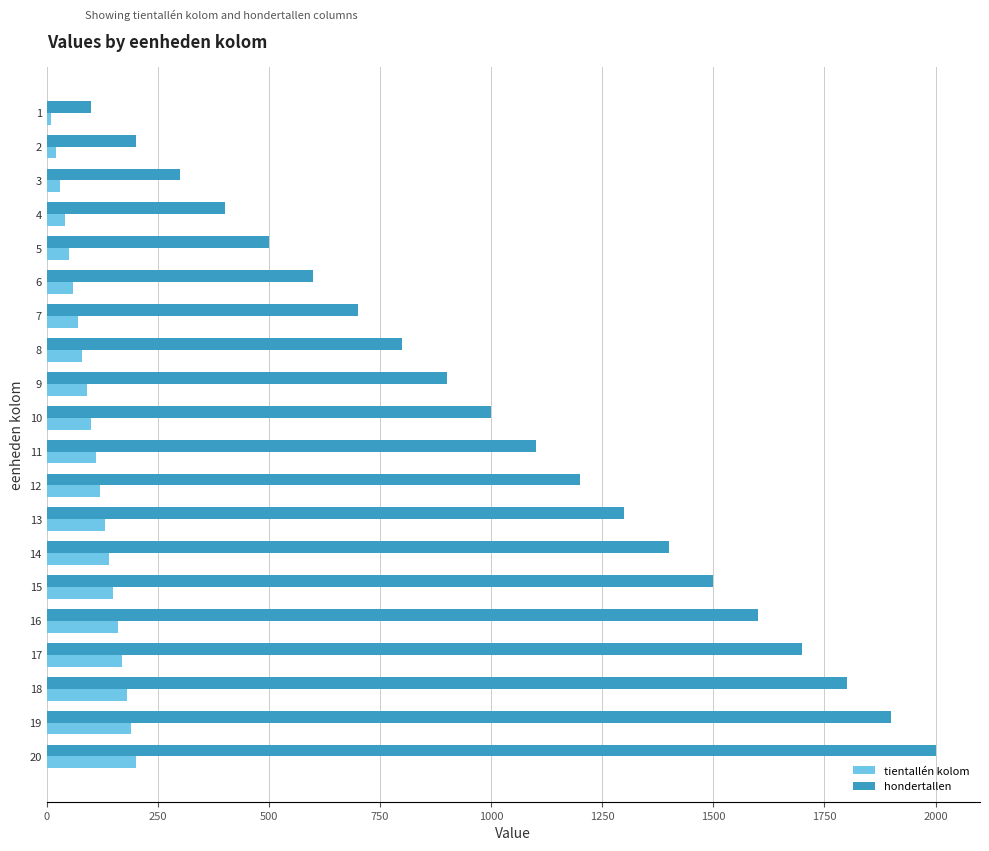

The hondertallen series shows 1611 at 11. True or false?

False